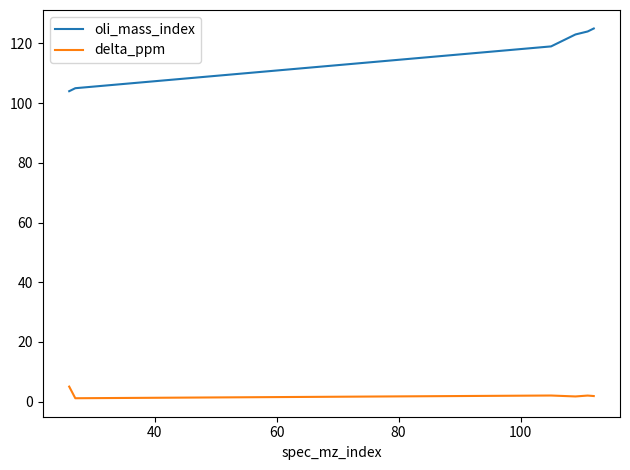

How many lines are shown in the chart?

2